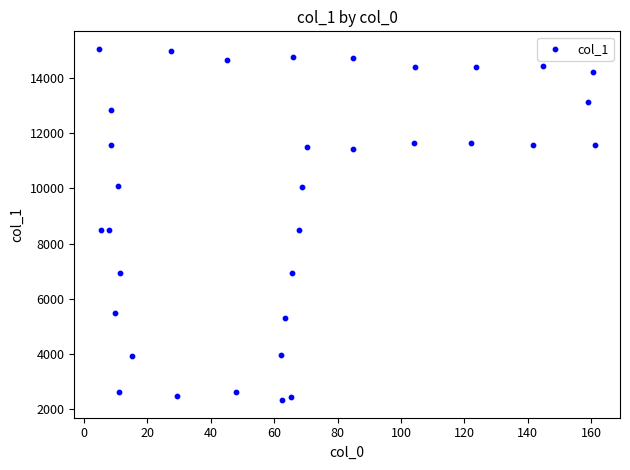

What is the range of Y values (max minus min)?

12729.5